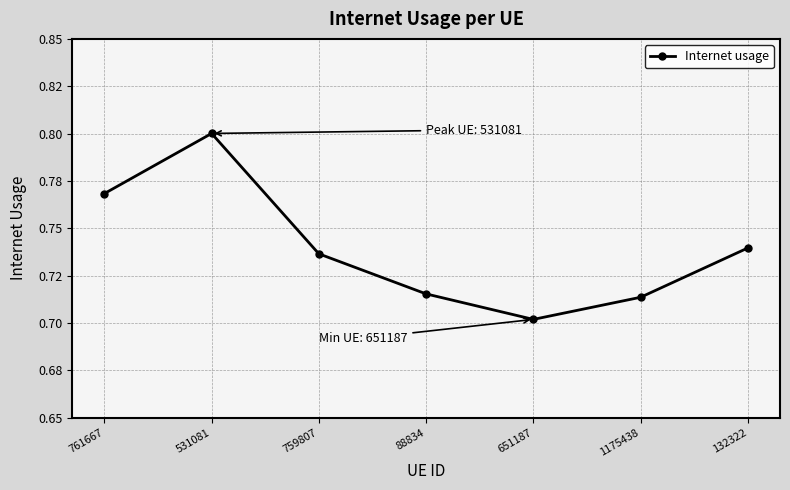

Does the chart have visible grid lines?

Yes